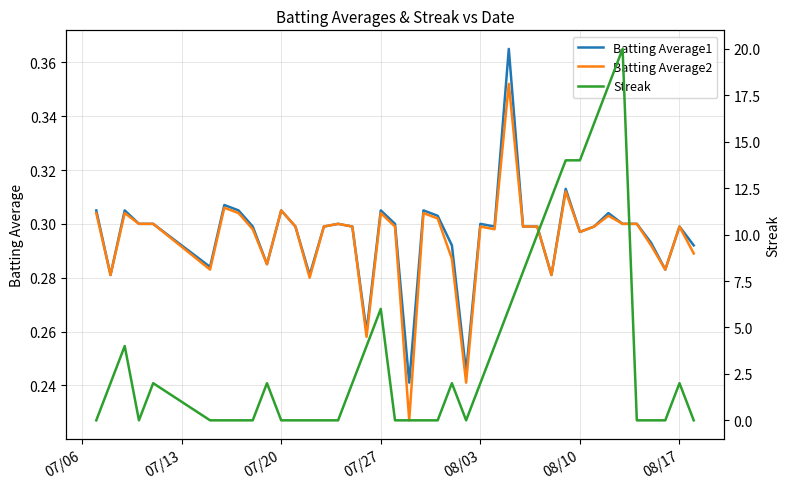

True or false: Batting Average2 and Batting Average1 cross at least once.

False